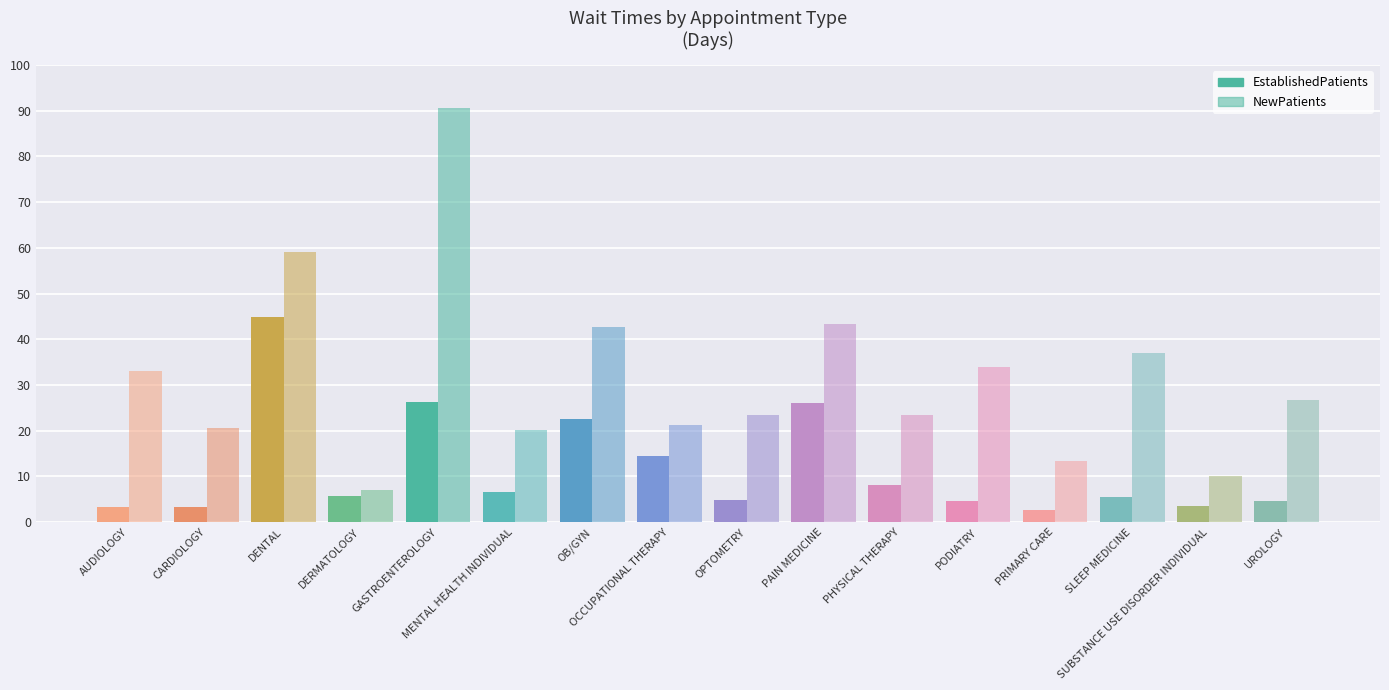

Between CARDIOLOGY and MENTAL HEALTH INDIVIDUAL, which is larger?

MENTAL HEALTH INDIVIDUAL